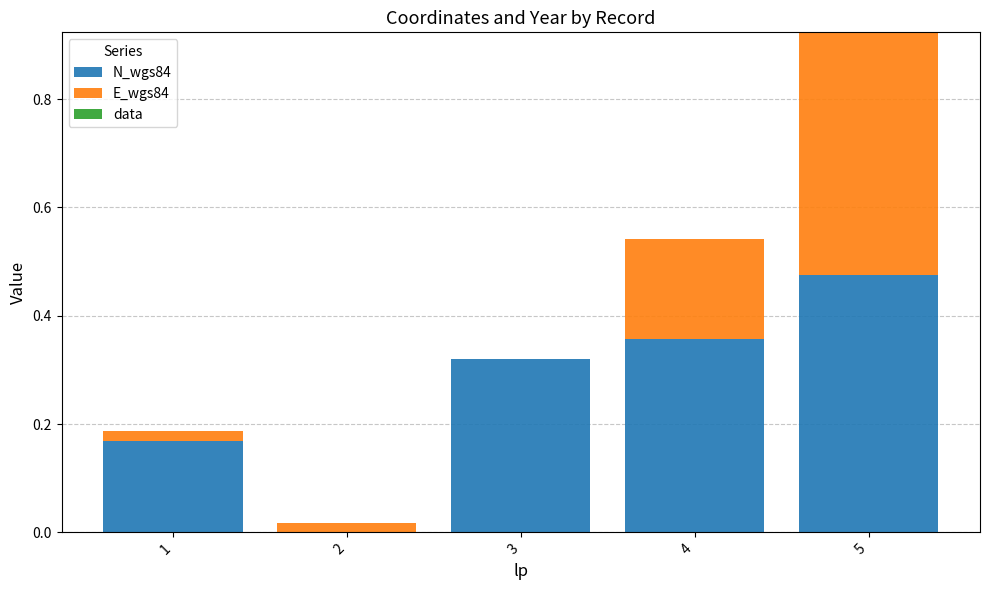

What is the total value across all series at 5?

0.9